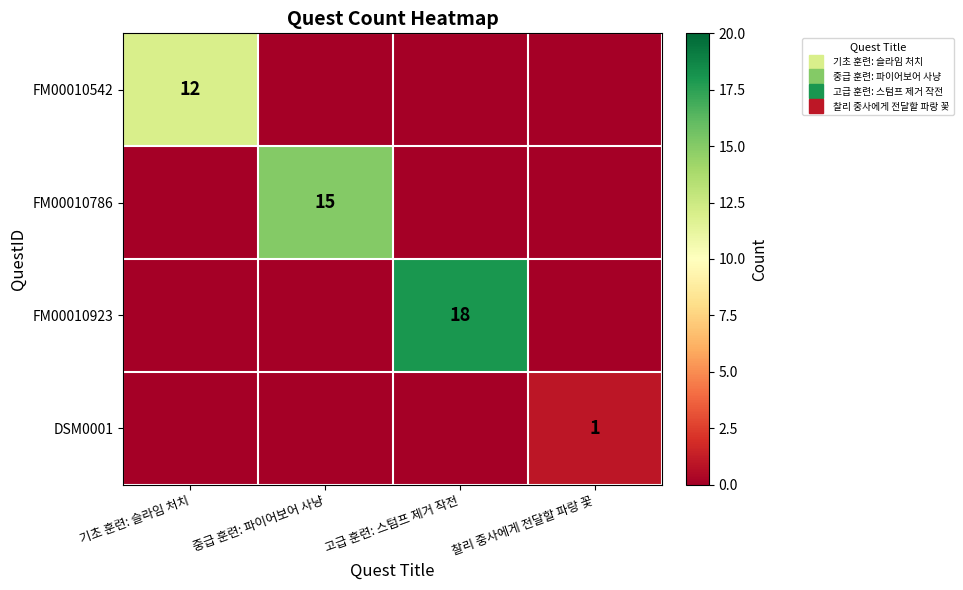

At which label is FM00010786 closest to 7?

기초 훈련: 슬라임 처치